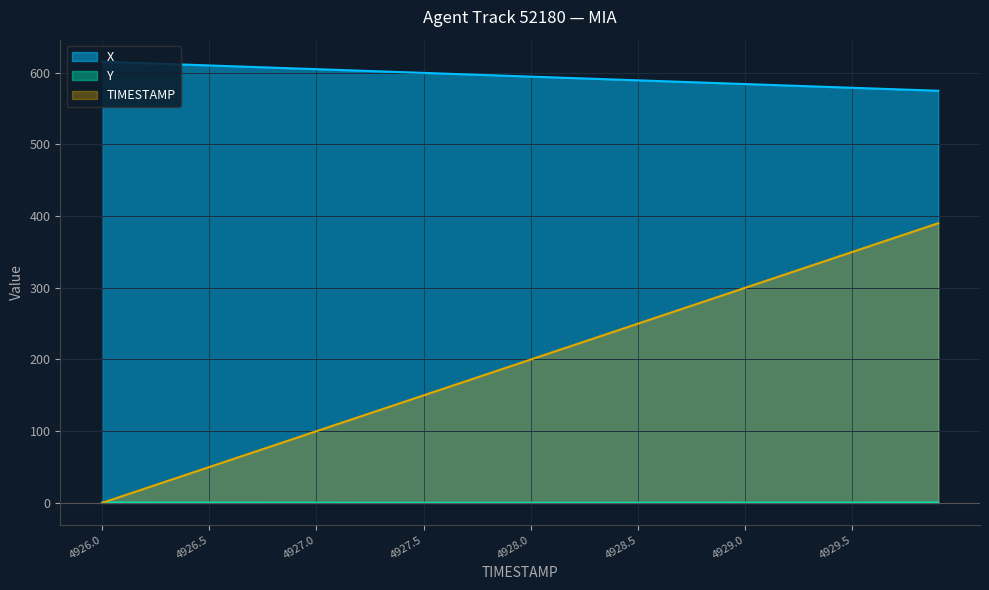

Count the number of data series in this chart.

3